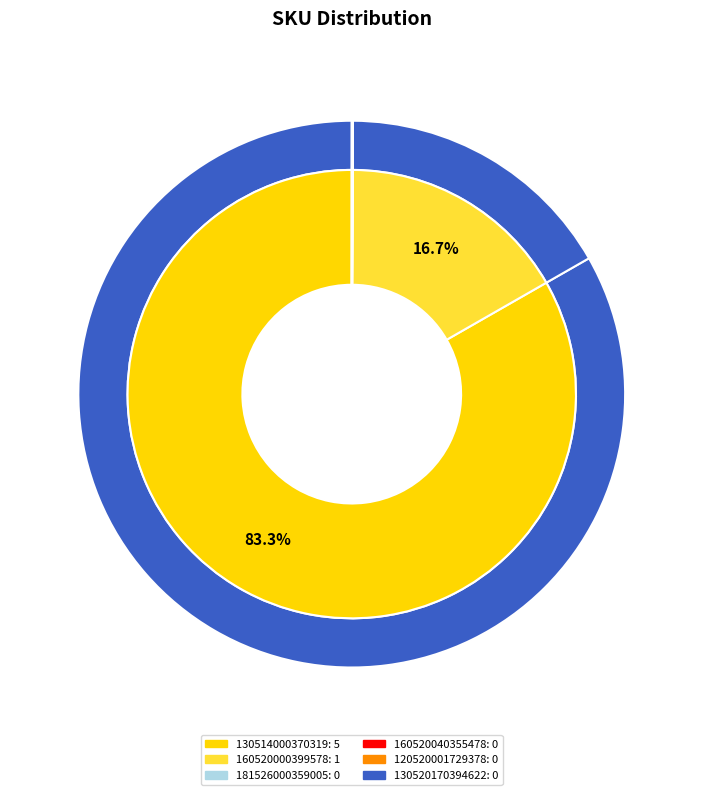

Count the number of slices in the pie.

6